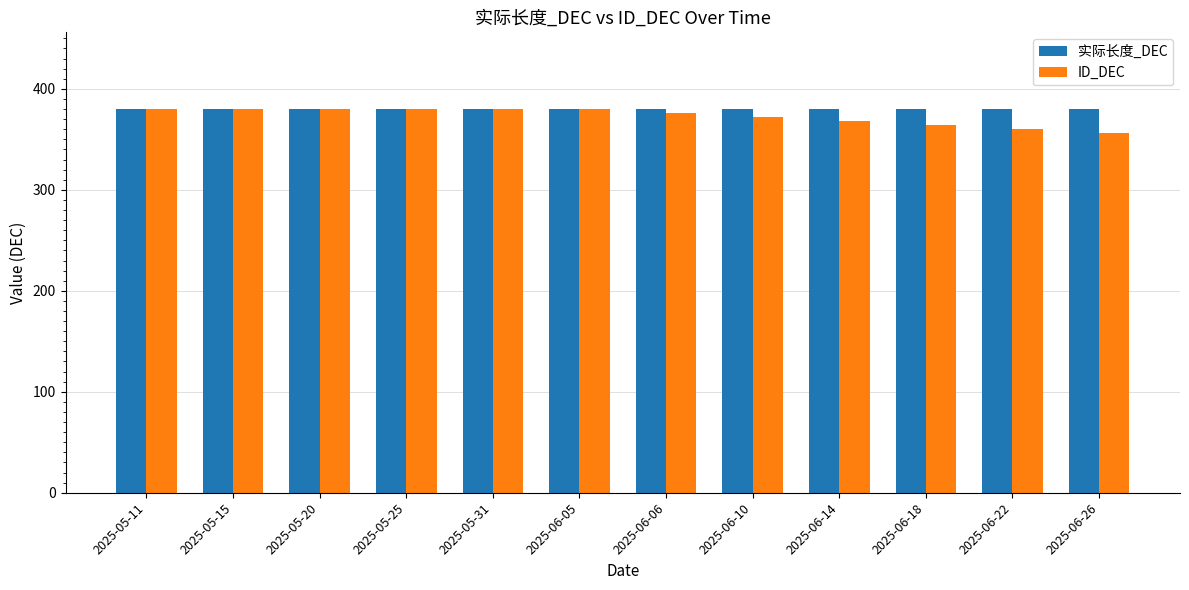

How many categories are shown in the chart?

12